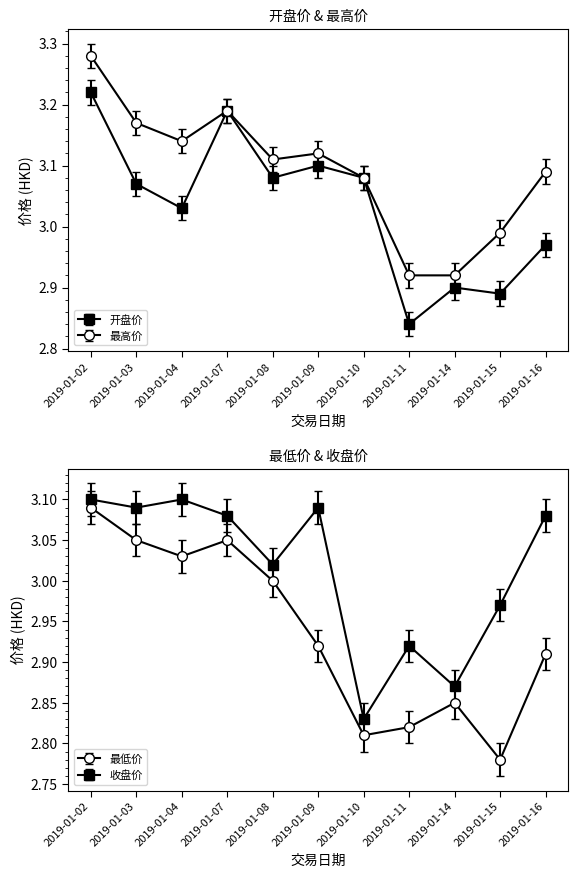

Is the value of 收盘价 at 2019-01-04 greater than the value of 开盘价 at 2019-01-11?

Yes